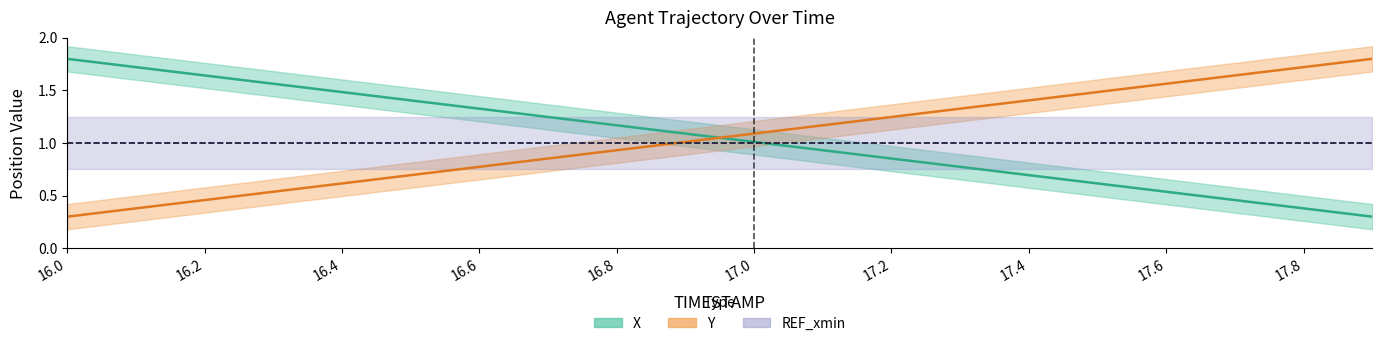

Which series has the largest range (max minus min)?

X